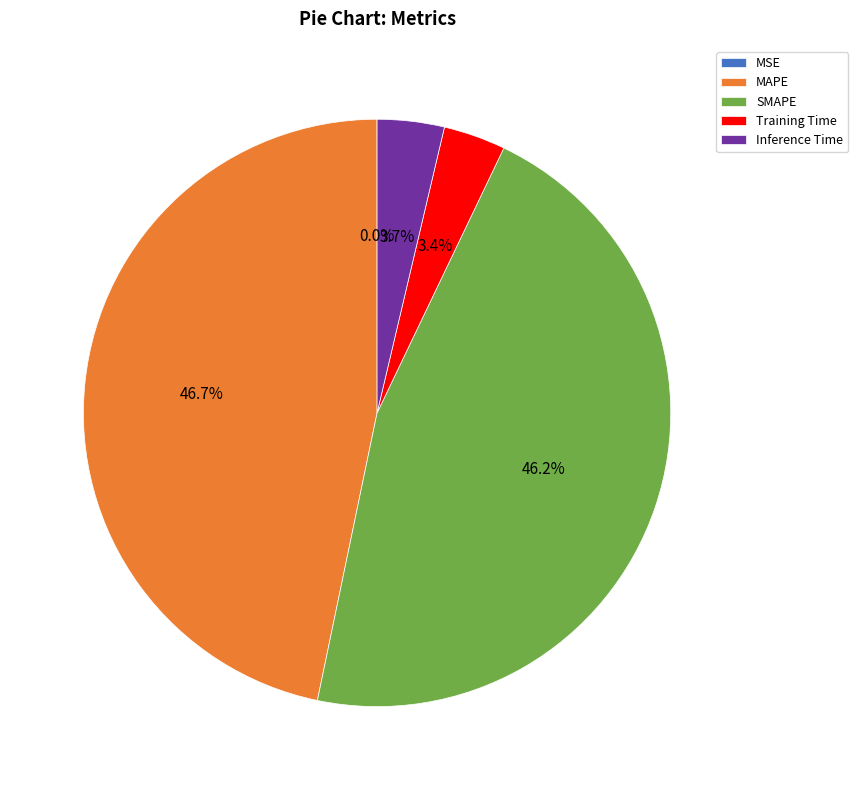

How much of the chart is everything except Training Time?

96.6%